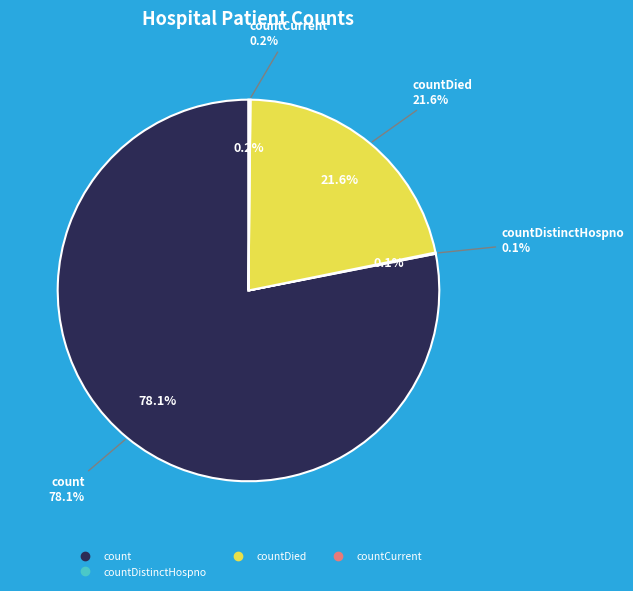

To the nearest percent, what portion does count represent?

78%